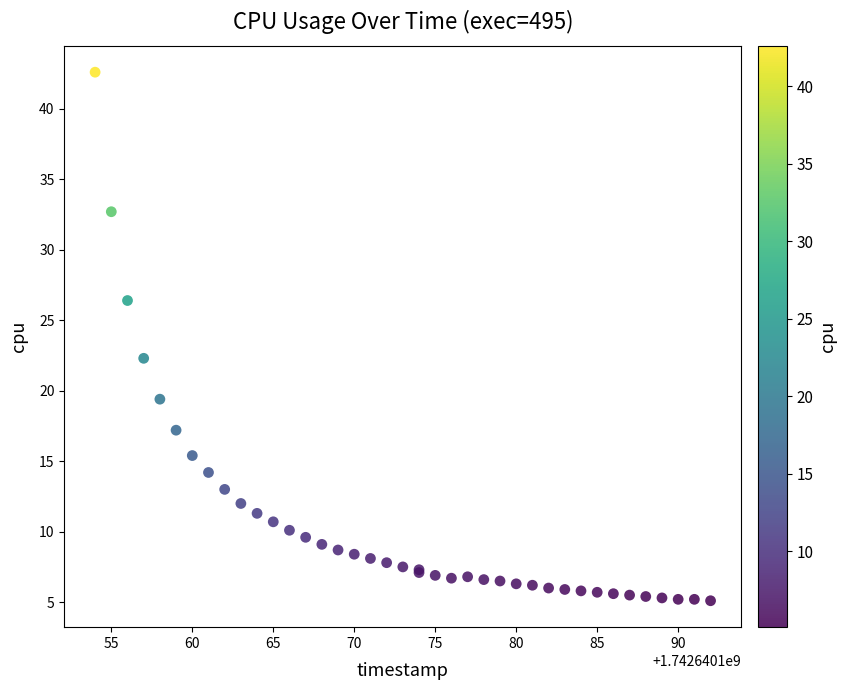

What Y value in the scatter plot is closest to 23?

22.3